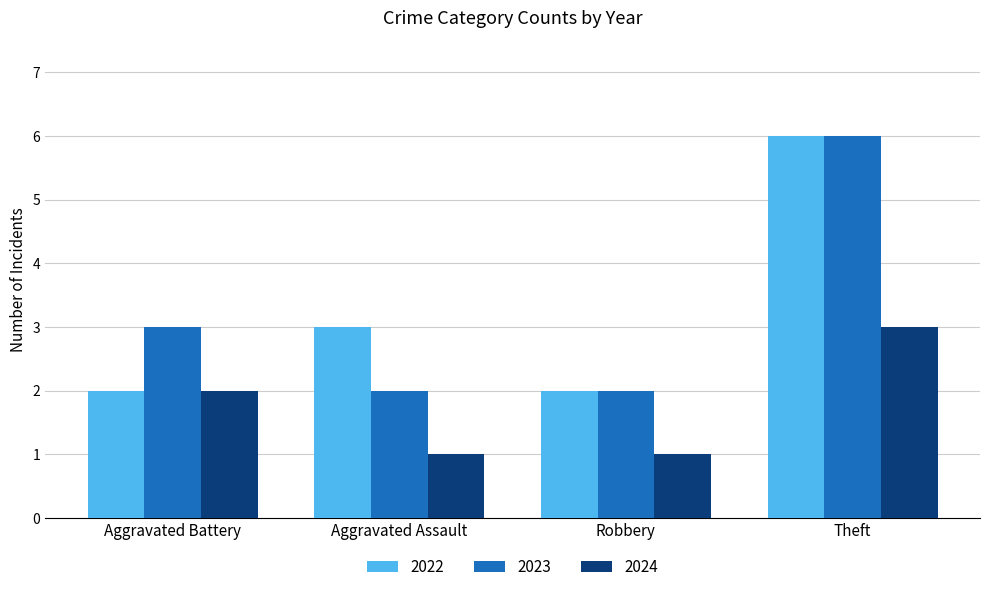

What are all the series names shown in the legend?

2022, 2023, 2024